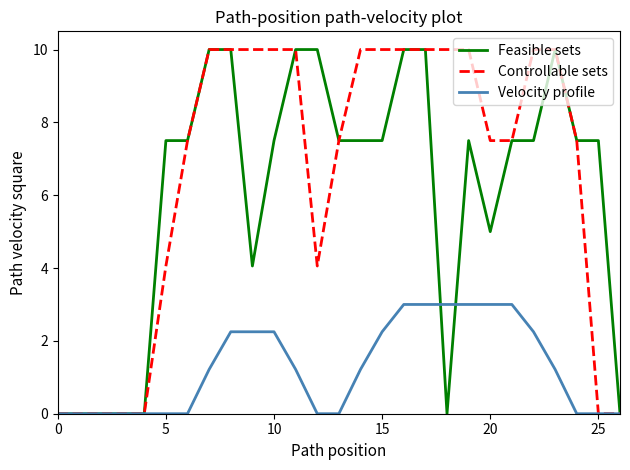

What is the difference between the maximum and minimum values in the Controllable sets series?

10.0